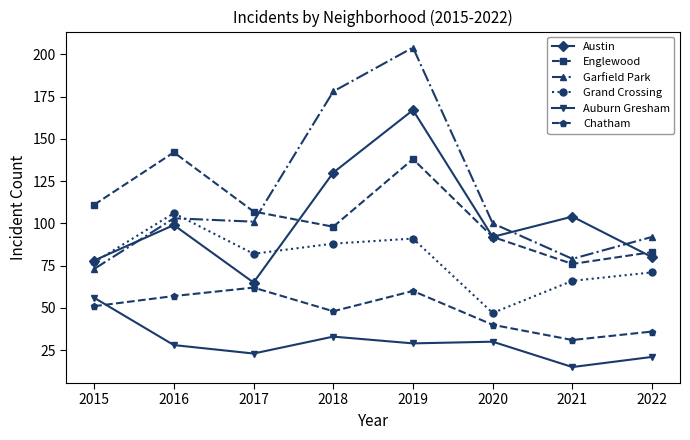

What is the minimum value shown in the chart?

15